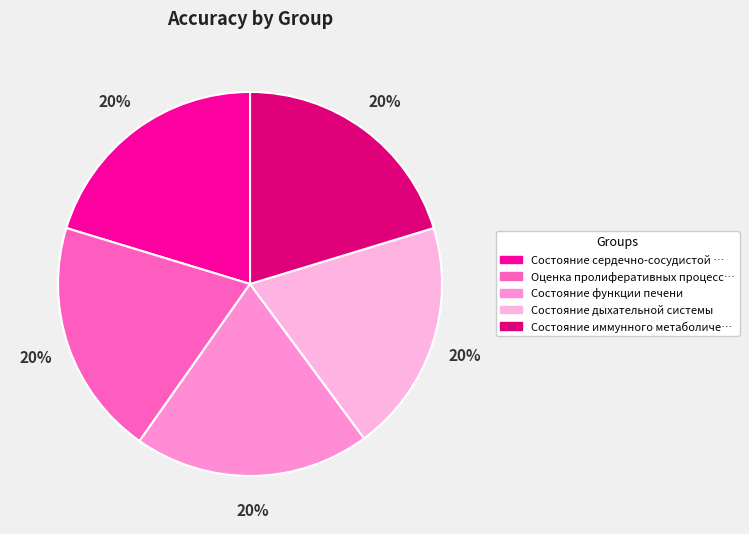

Is there a majority slice in this chart?

No